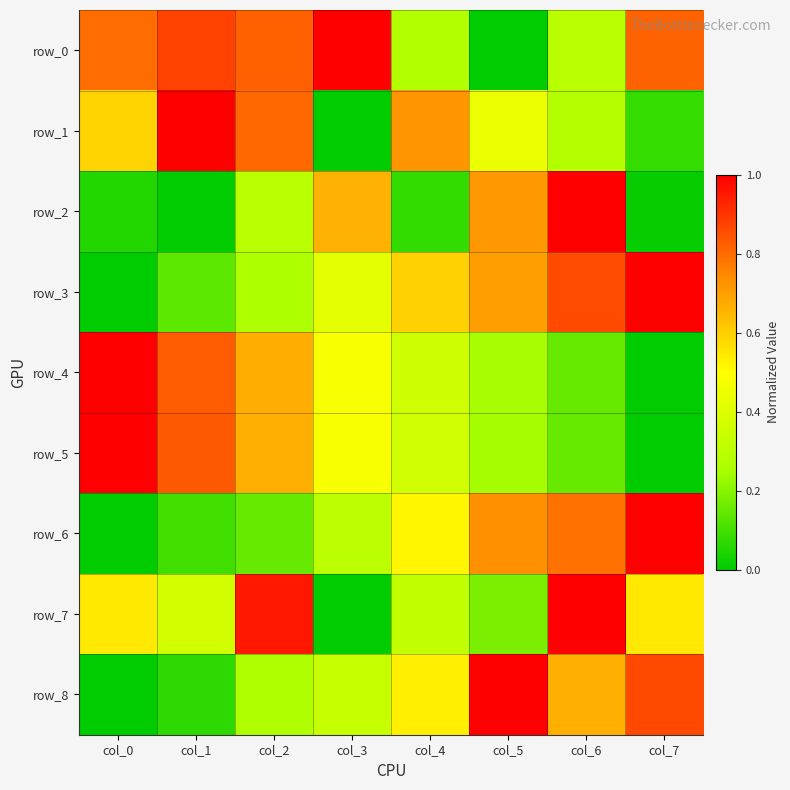

Reading right to left, what are all the values shown in this chart?

row_0: 0.8	0.3	0.0	0.3	1.0	0.8	0.9	0.8
row_1: 0.1	0.3	0.4	0.7	0.0	0.8	1.0	0.6
row_2: 0.0	1.0	0.7	0.1	0.7	0.3	0.0	0.1
row_3: 1.0	0.9	0.7	0.6	0.4	0.3	0.1	0.0
row_4: 0.0	0.2	0.2	0.4	0.5	0.7	0.8	1.0
row_5: 0.0	0.1	0.2	0.4	0.5	0.7	0.8	1.0
row_6: 1.0	0.8	0.7	0.5	0.3	0.2	0.1	0.0
row_7: 0.5	1.0	0.2	0.3	0.0	1.0	0.4	0.5
row_8: 0.9	0.7	1.0	0.5	0.3	0.3	0.1	0.0